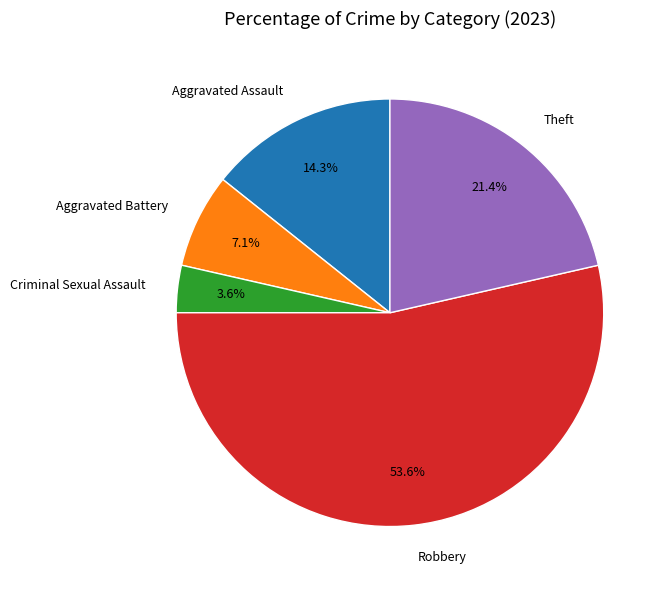

The Aggravated Battery slice represents 1% of the pie. True or false?

False